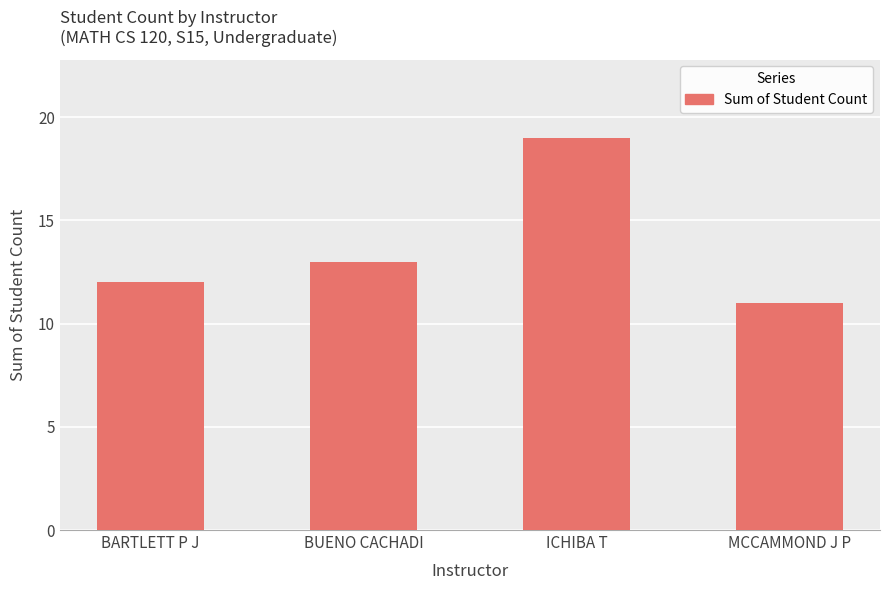

Reading left to right, extract all data points from this chart.

12	13	19	11